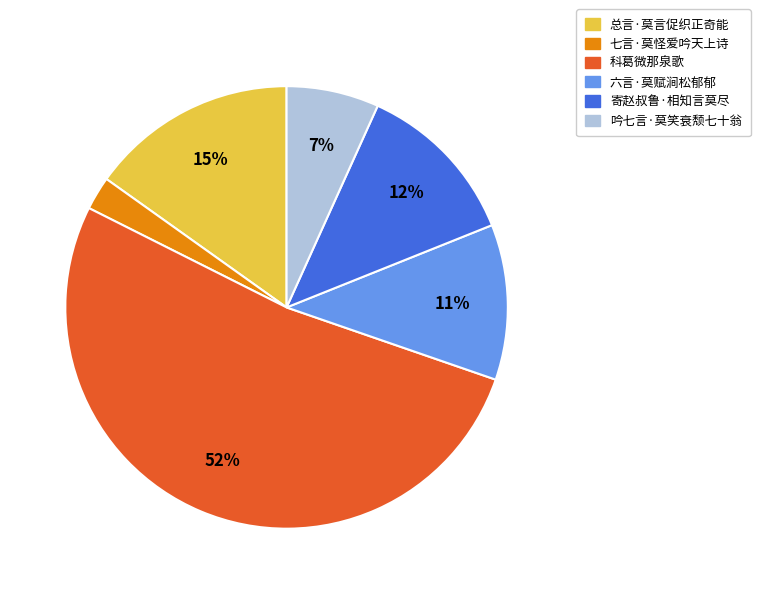

Which category accounts for the majority?

科葛微那泉歌